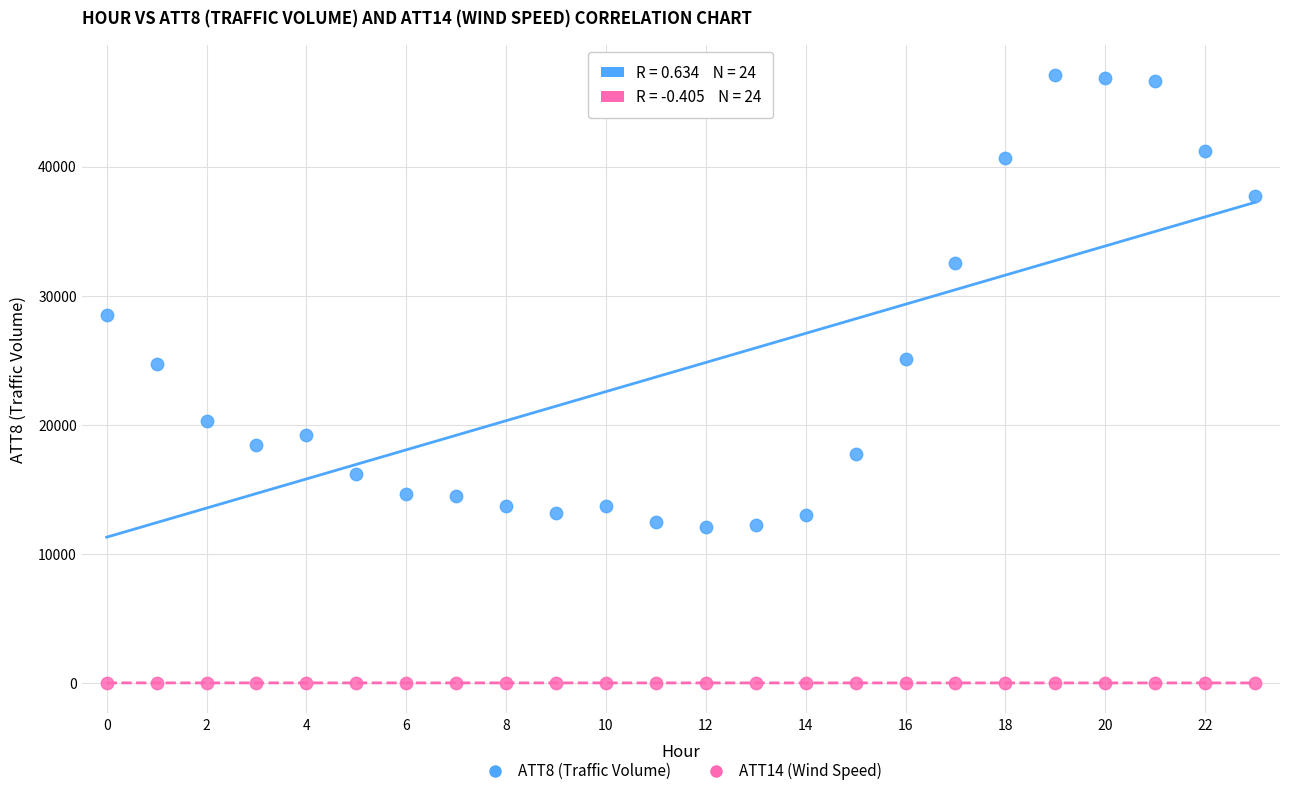

Which series reaches the maximum Y coordinate?

ATT8 (Traffic Volume)